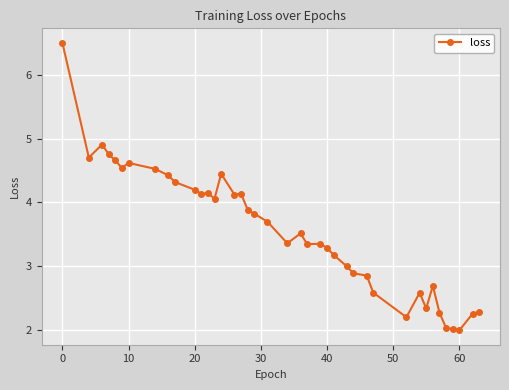

What is the greatest value displayed?

6.5